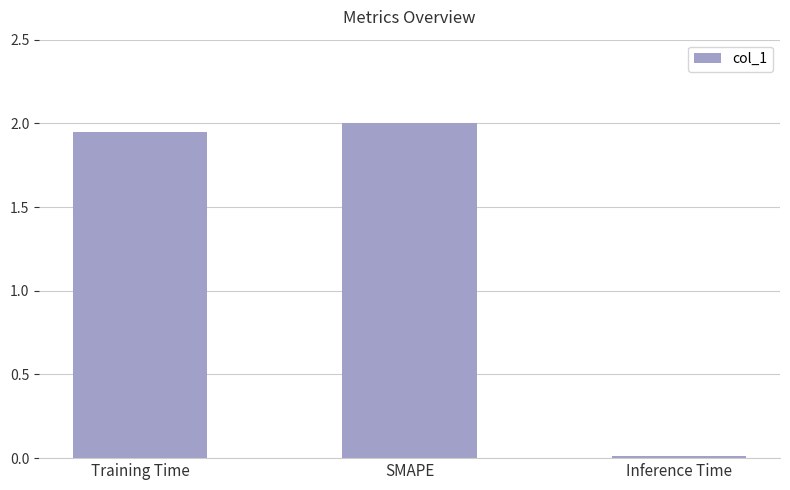

Rank the categories by value from lowest to highest.

Inference Time, Training Time, SMAPE